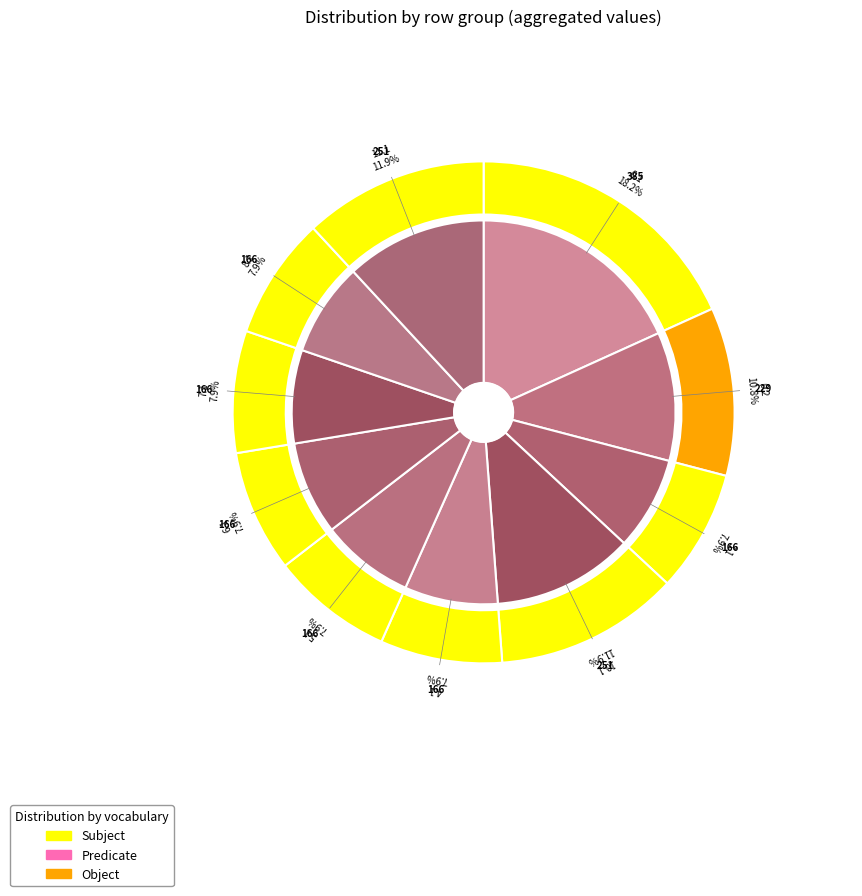

To the nearest percent, what portion does 4.1 represent?

8%